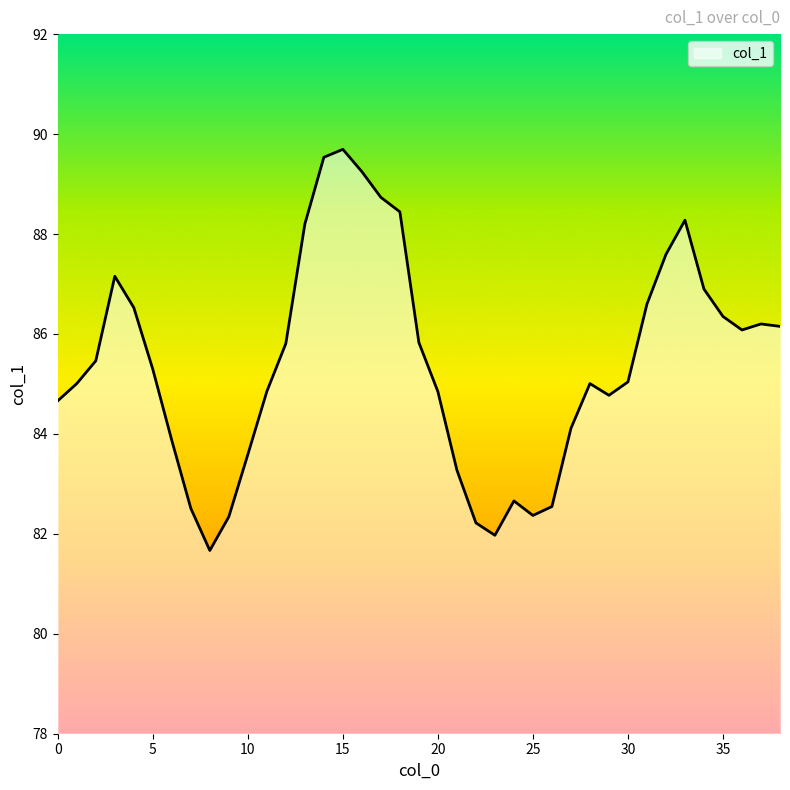

How many lines are shown in the chart?

1